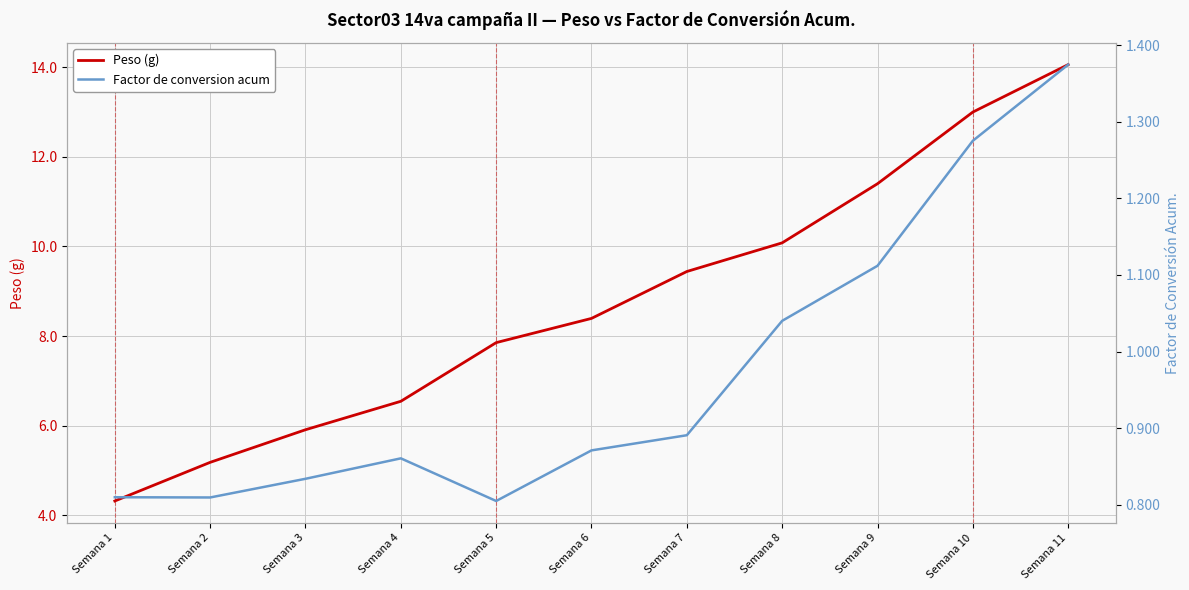

Where is the first local maximum for Factor de conversion acum?

Semana 4